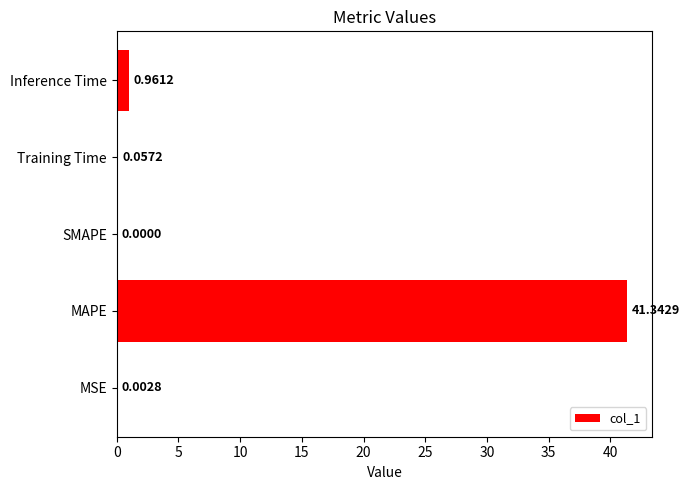

At which category does the chart reach its peak across all series?

MAPE